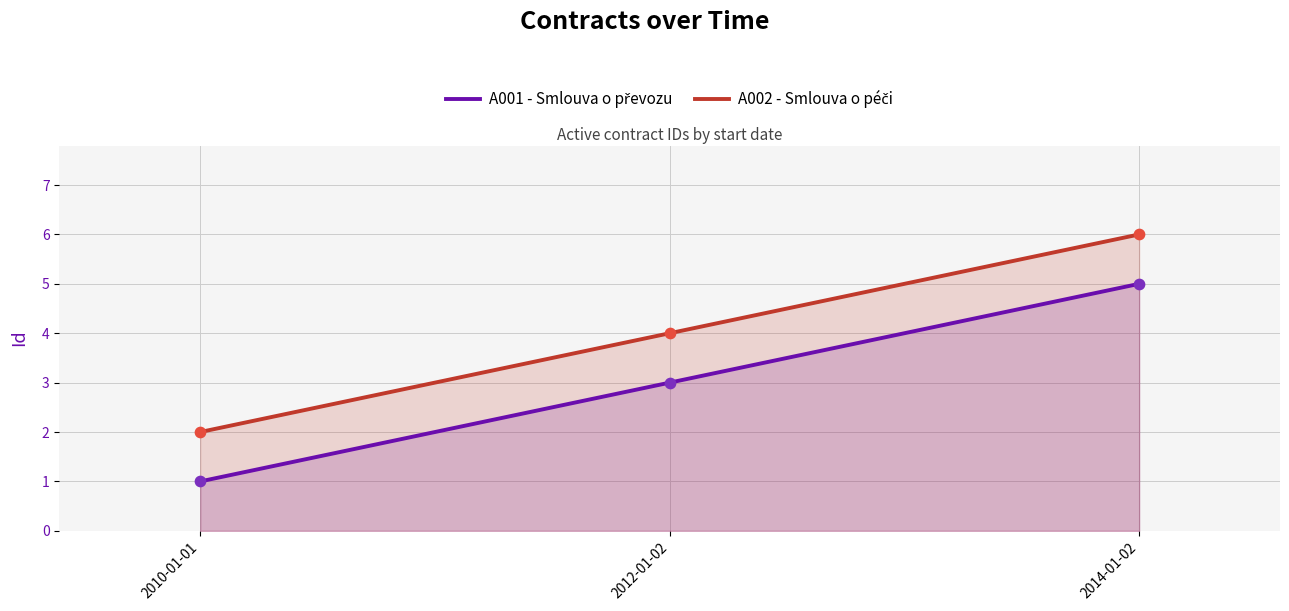

Which series contains the highest Y value?

A002 - Smlouva o péči